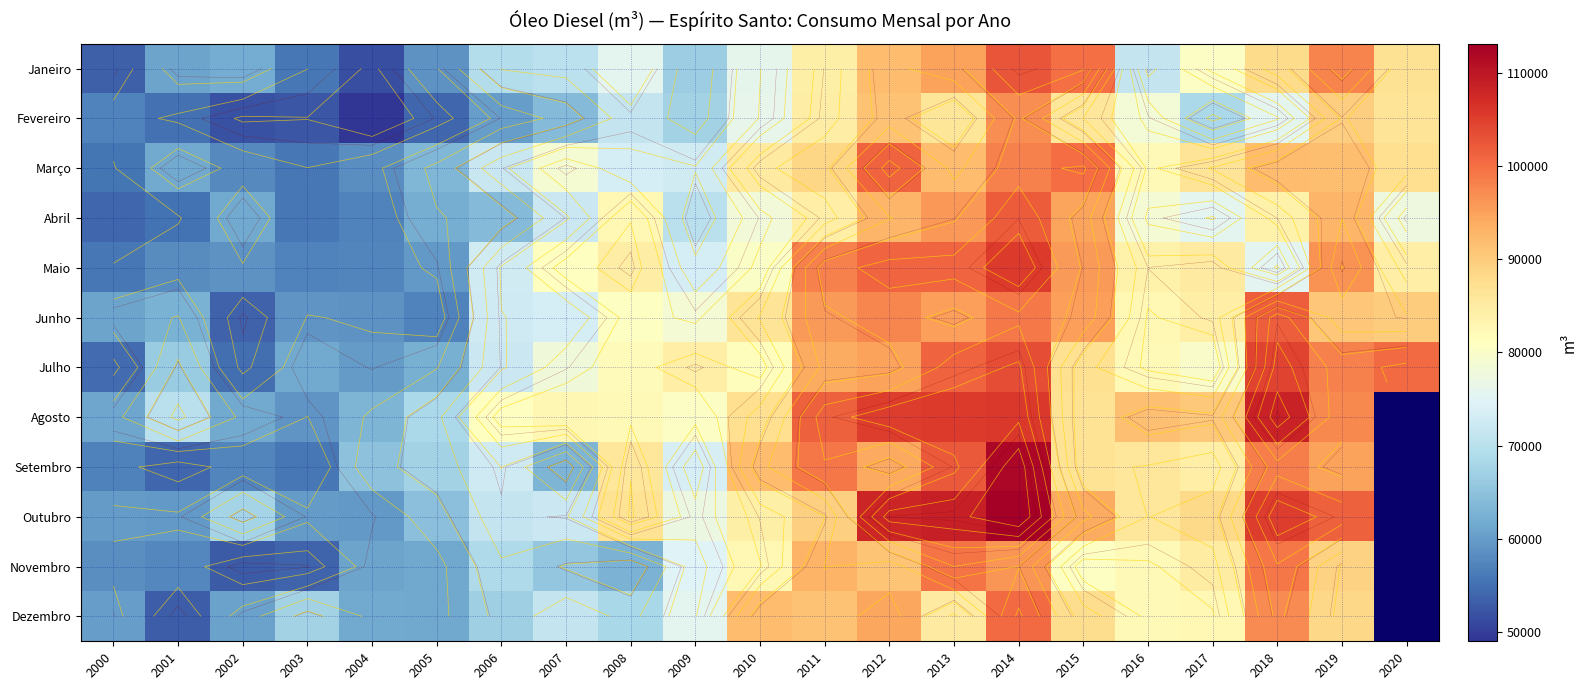

Which series has the largest range (max minus min)?

Setembro